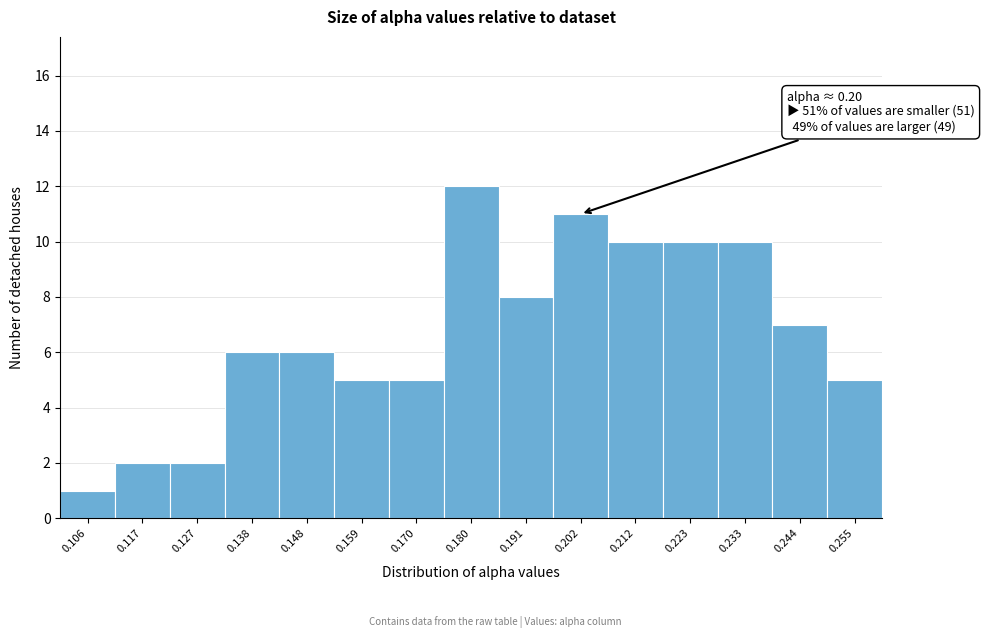

Which range on the x-axis has the tallest bar?

0.174 to 0.186